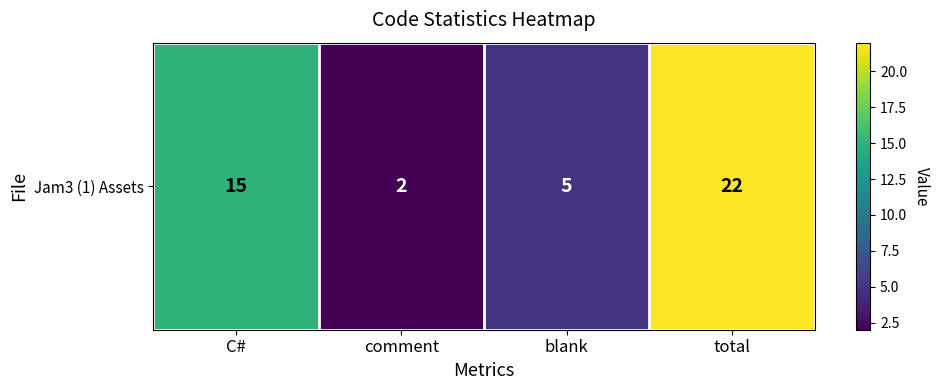

Where is the data nearest to the value 12?

C#